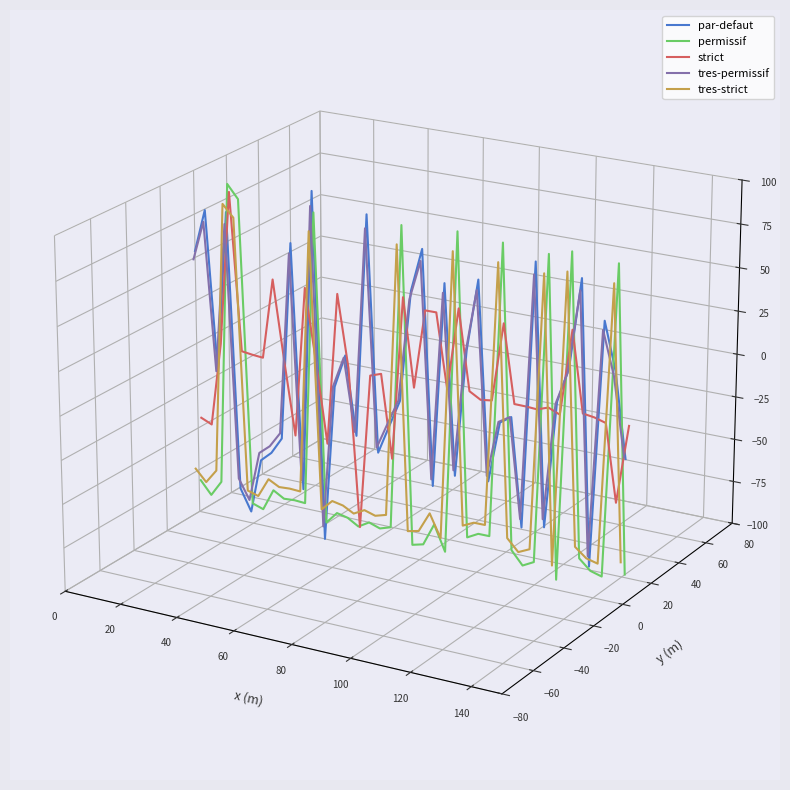

The strict series shows -0.0 at 32. True or false?

False